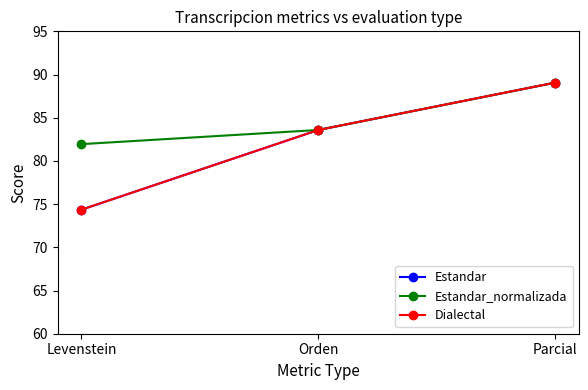

What is the sum of all Estandar_normalizada values?

254.6